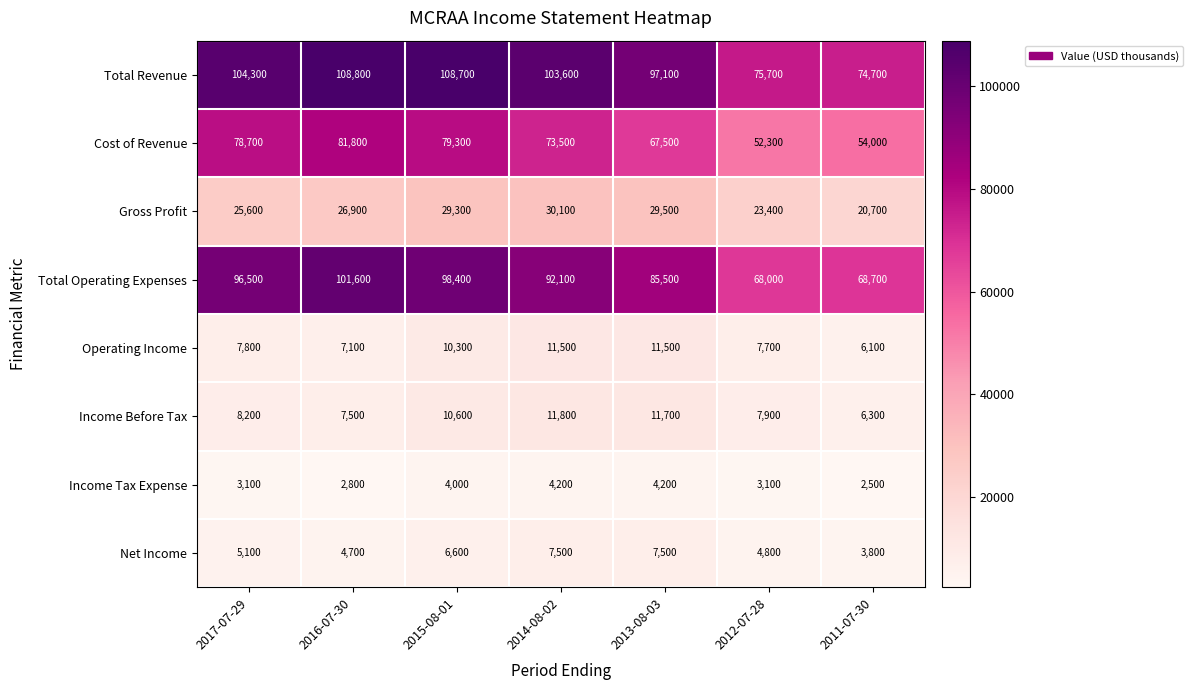

Which series has the largest total across all categories?

Total Revenue